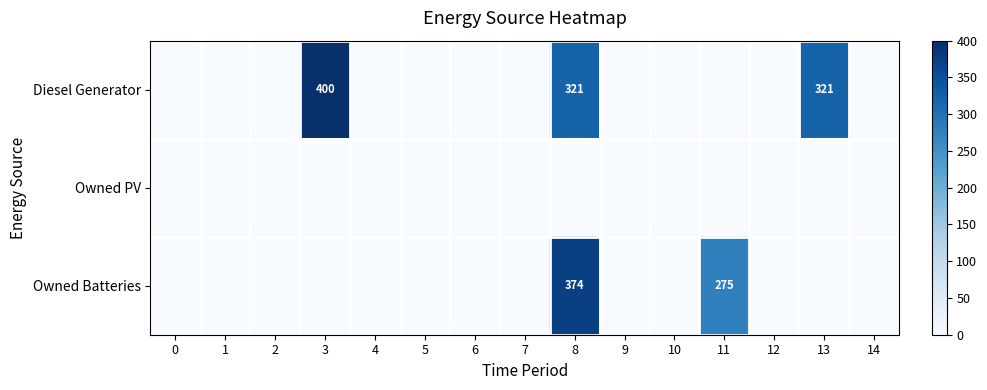

What is the highest value of the Owned Batteries series?

374